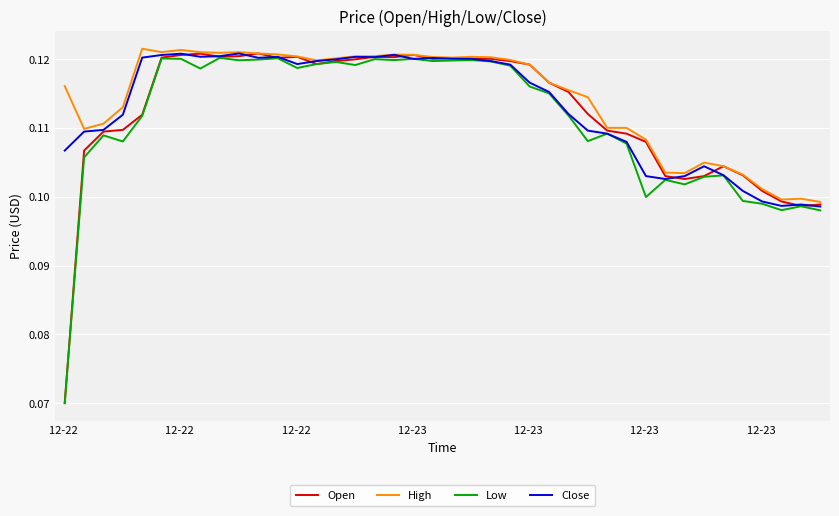

Which series has the largest range (max minus min)?

Open